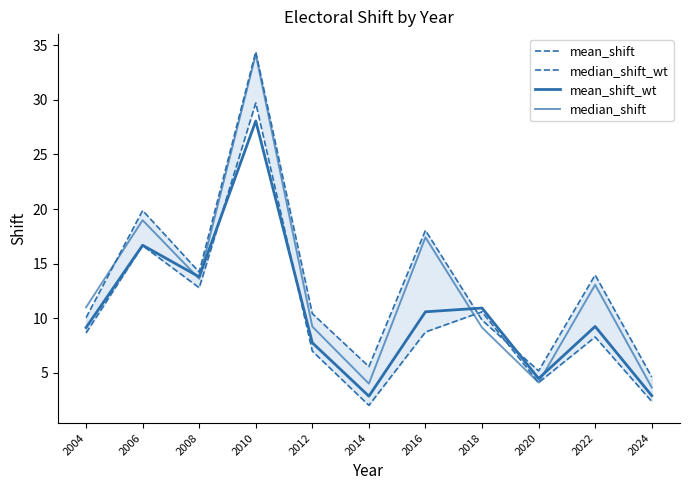

What is the value of the median_shift point at the 9th from the left?

4.1